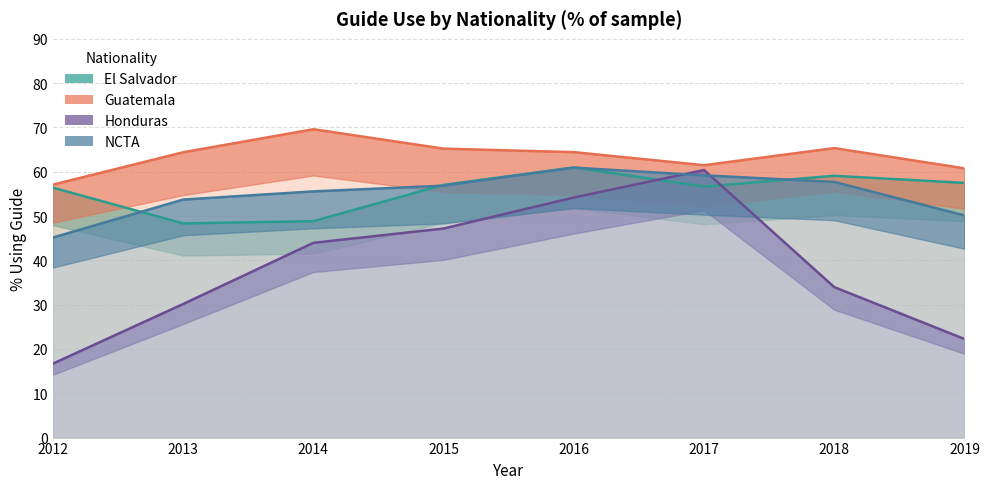

What are all the series names shown in the legend?

El Salvador, Guatemala, Honduras, NCTA